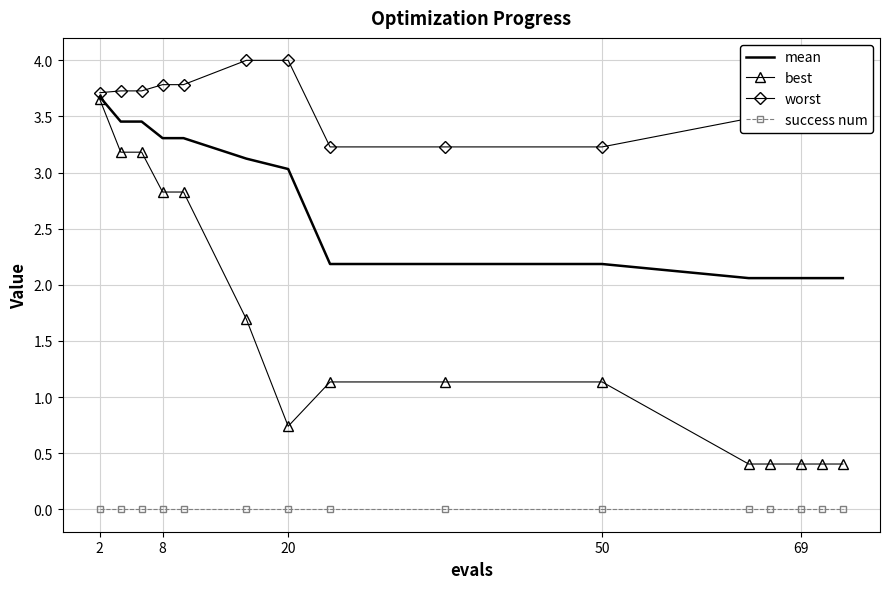

True or false: success num and best cross at least once.

False